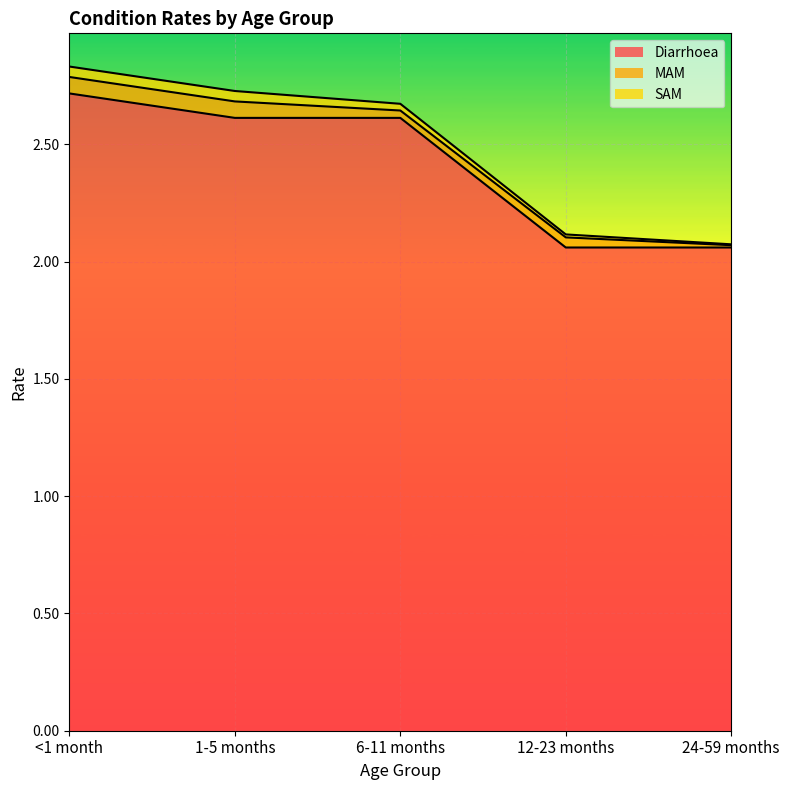

How many categories are shown in the chart?

5